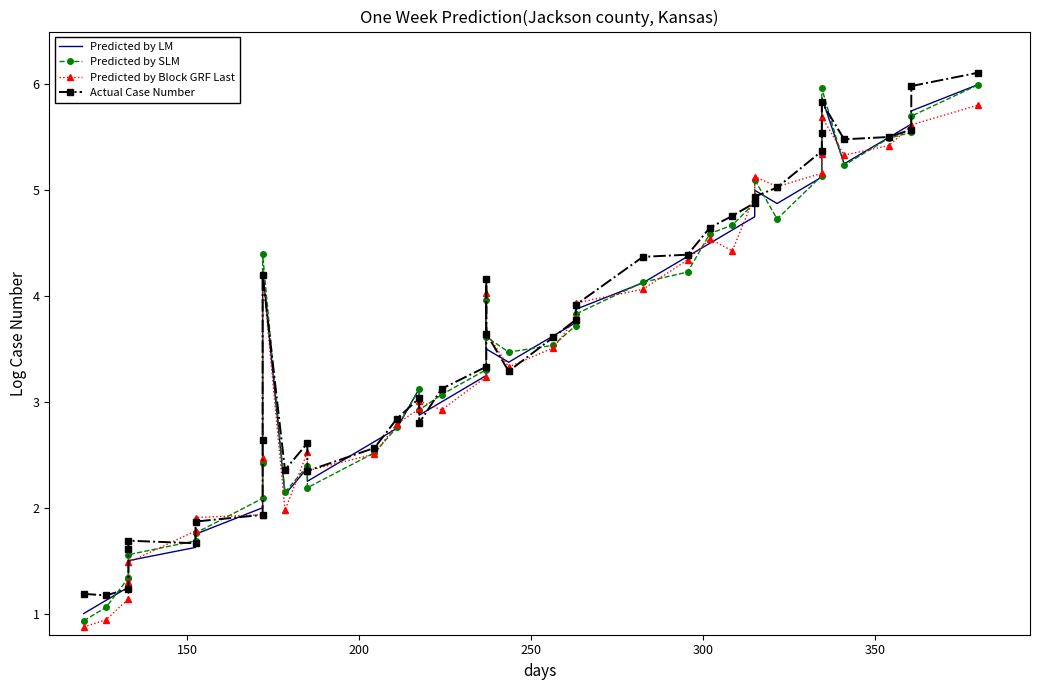

Where does the Actual Case Number series first go above 3?

9